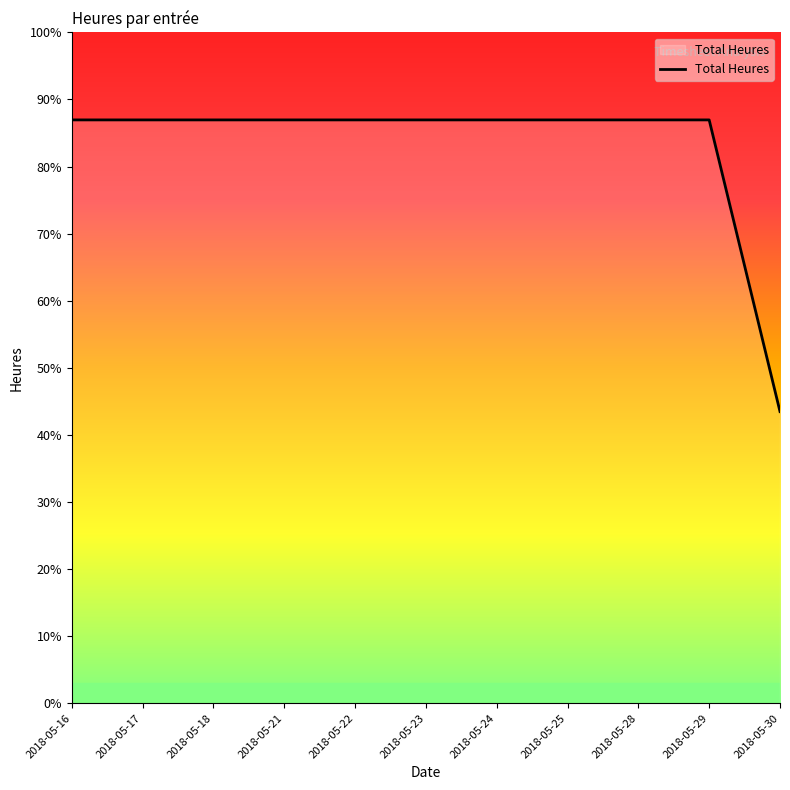

Rank the categories by value from highest to lowest.

2018-05-16, 2018-05-17, 2018-05-18, 2018-05-21, 2018-05-22, 2018-05-23, 2018-05-24, 2018-05-25, 2018-05-28, 2018-05-29, 2018-05-30